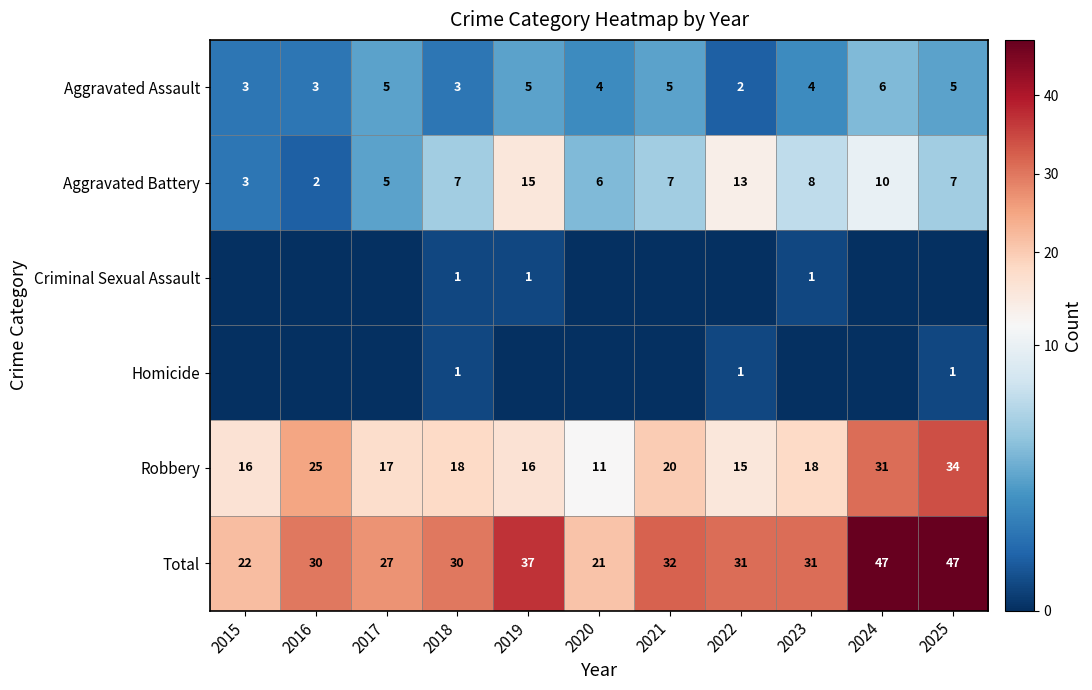

True or false: Homicide has a value of 1 at 2025.

True